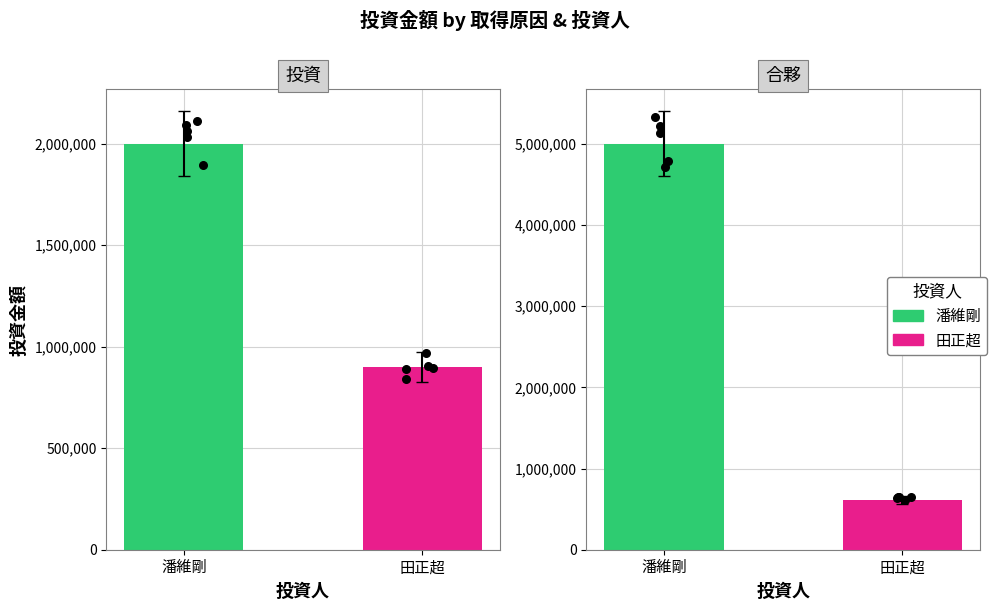

At how many categories does at least one series exceed 2689332?

1